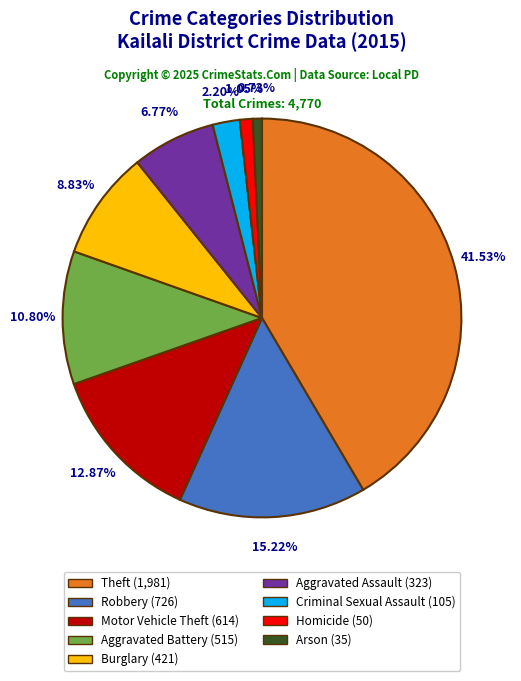

What is the ratio of the value at Burglary to the value at Aggravated Battery?

0.8